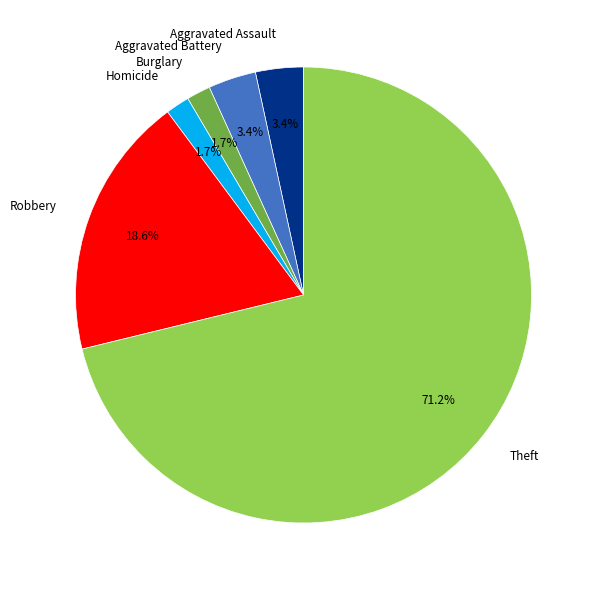

Does Burglary account for over 50% of the chart?

No